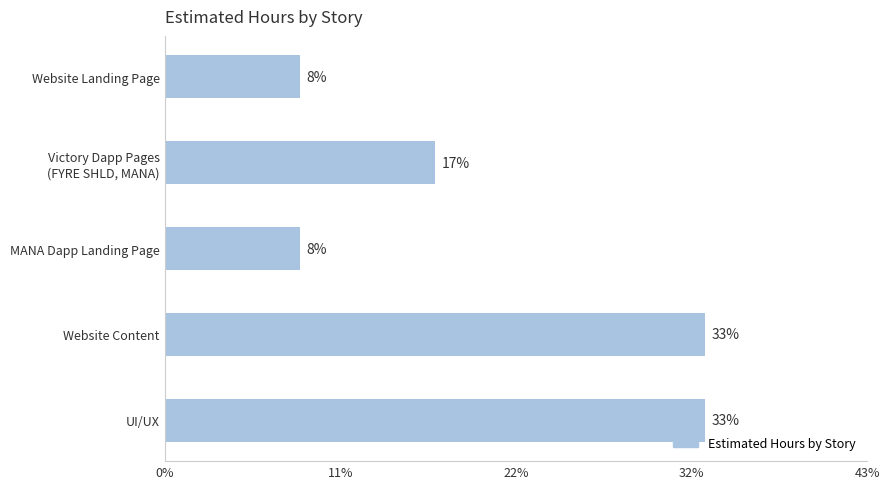

How many values exceed 20?

2